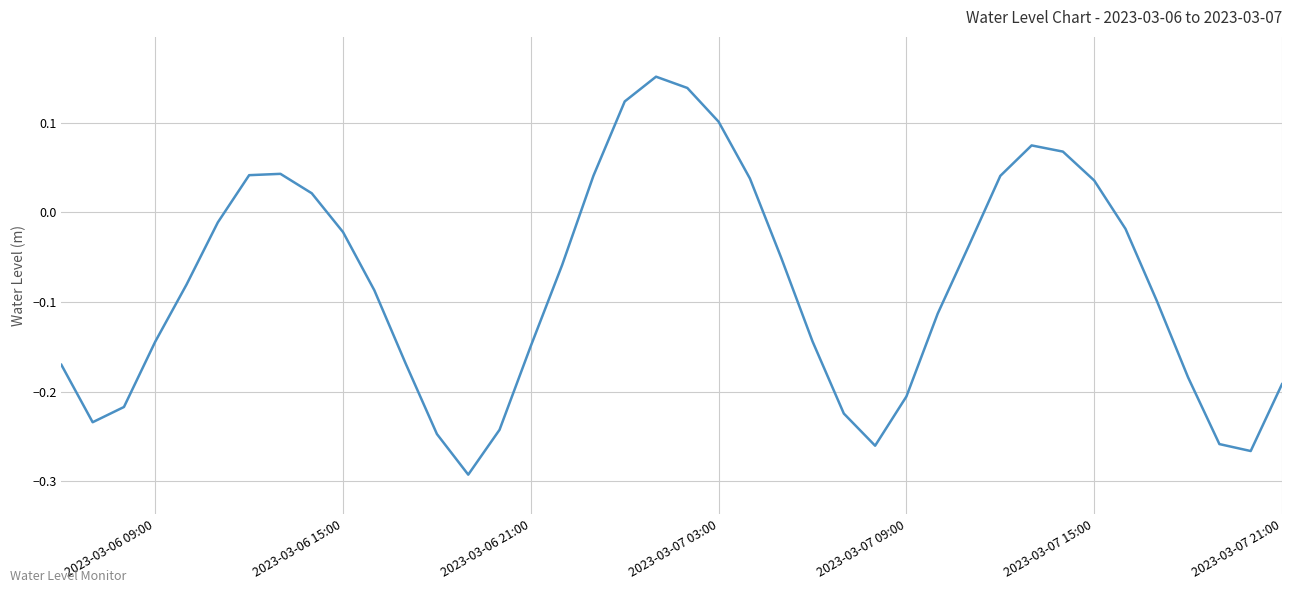

Does the chart have visible grid lines?

Yes